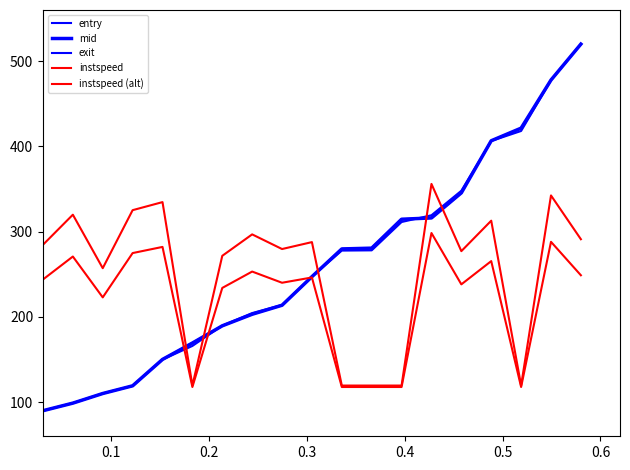

True or false: exit and instspeed cross at least once.

True